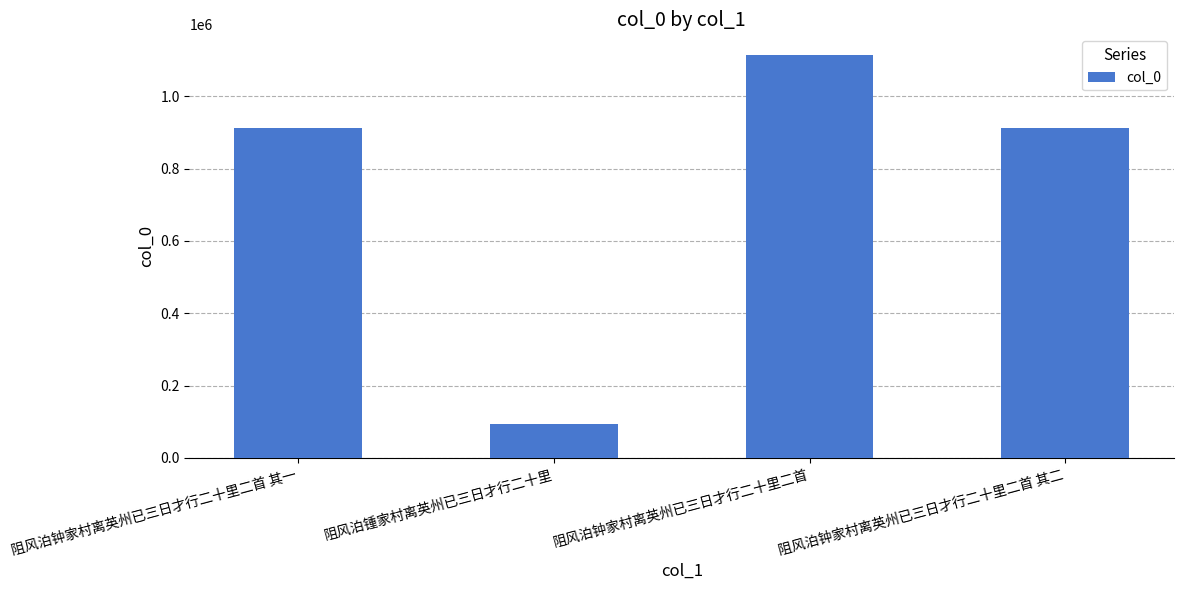

Between 阻风泊锺家村离英州已三日才行二十里 and 阻风泊钟家村离英州已三日才行二十里二首 其一, which is larger?

阻风泊钟家村离英州已三日才行二十里二首 其一